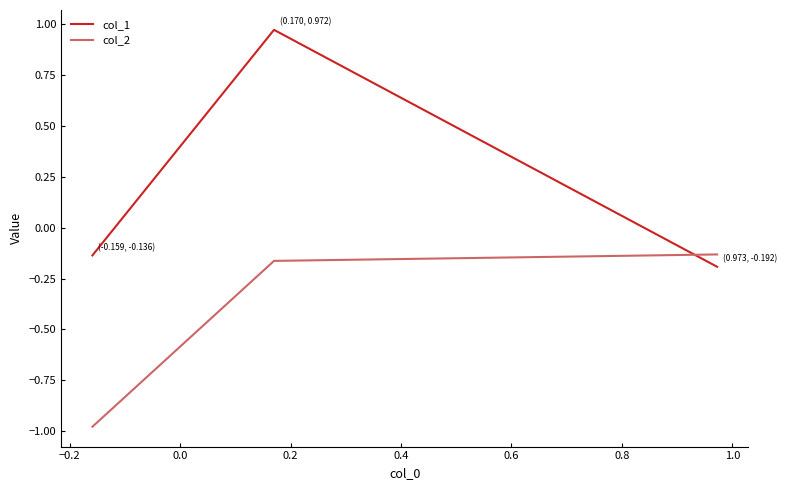

Rank the series by their average value, from lowest to highest.

col_2, col_1